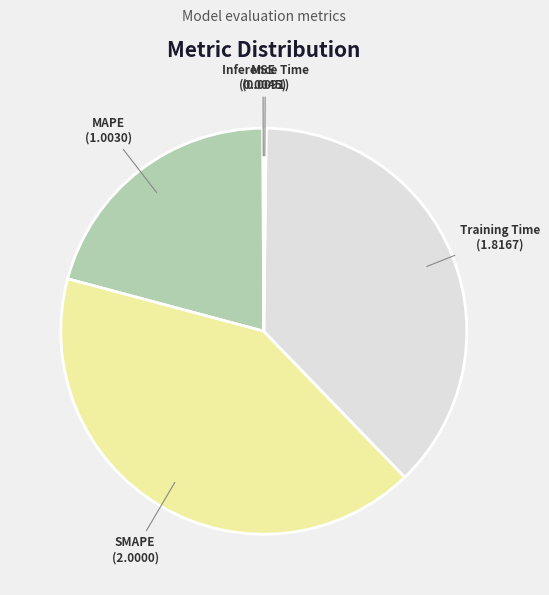

The MAPE slice represents 21% of the pie. True or false?

True